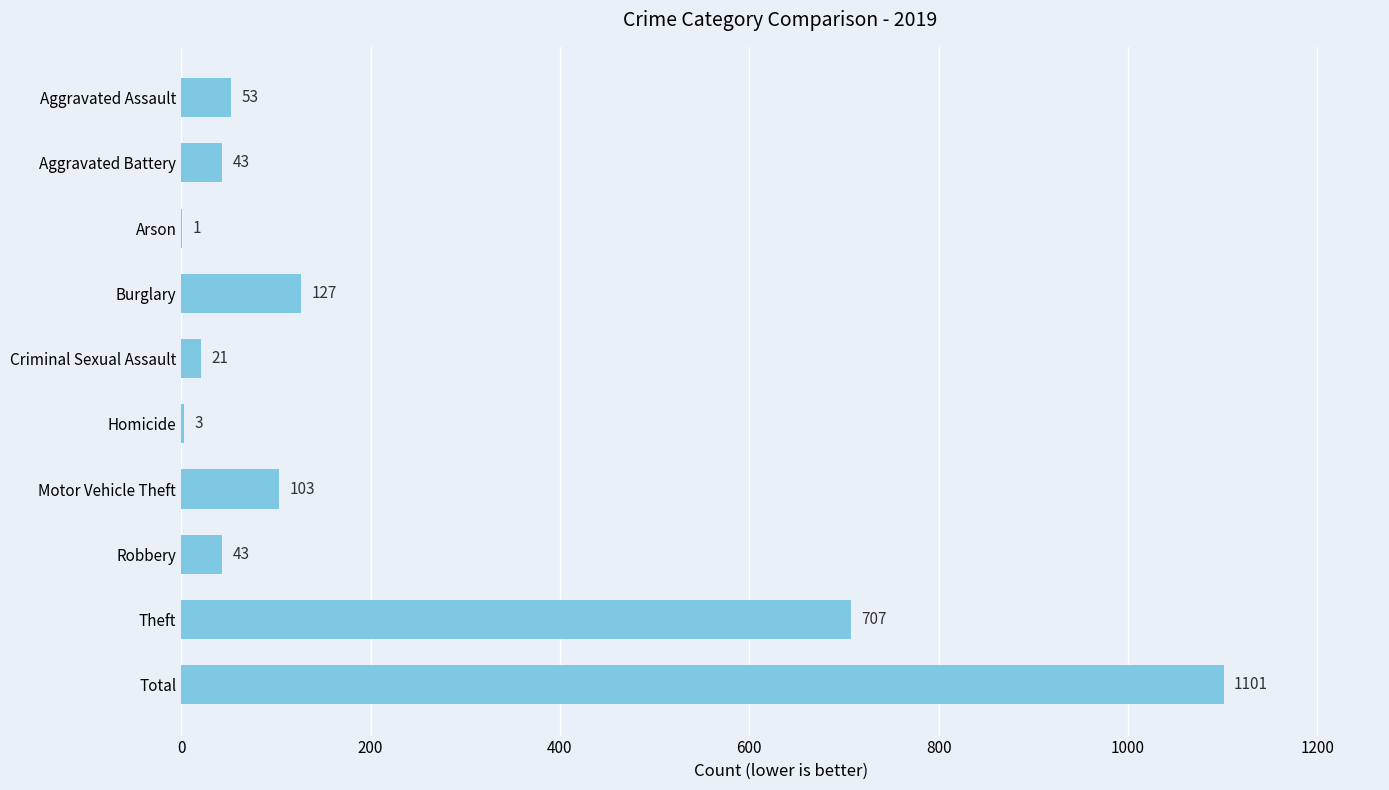

Are the bars horizontal?

Yes